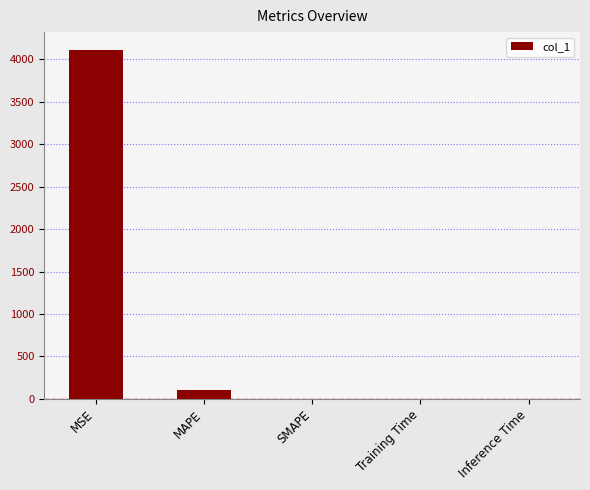

Which label corresponds to the largest value in the chart?

MSE